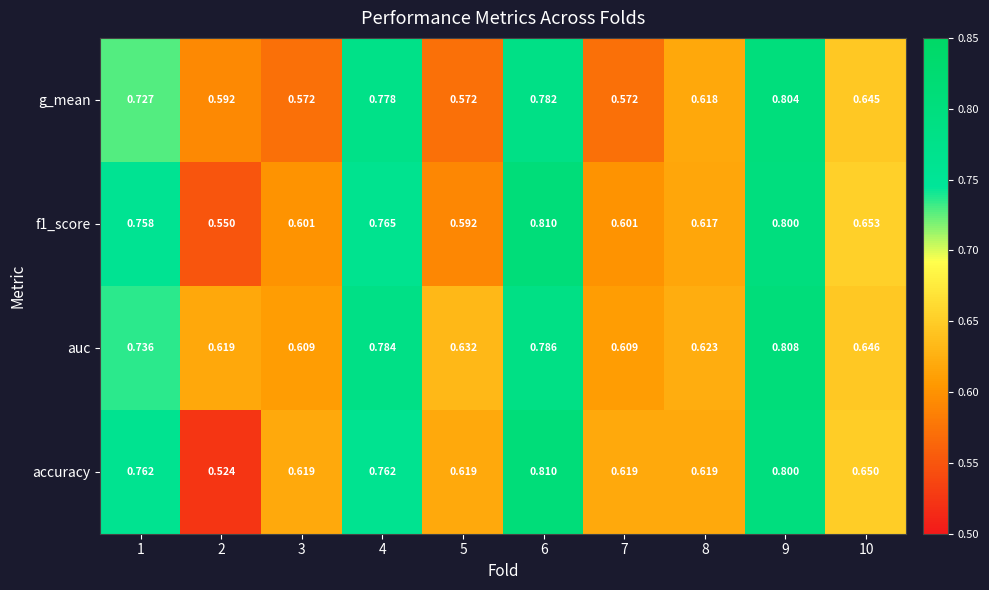

Which series has the largest range (max minus min)?

accuracy